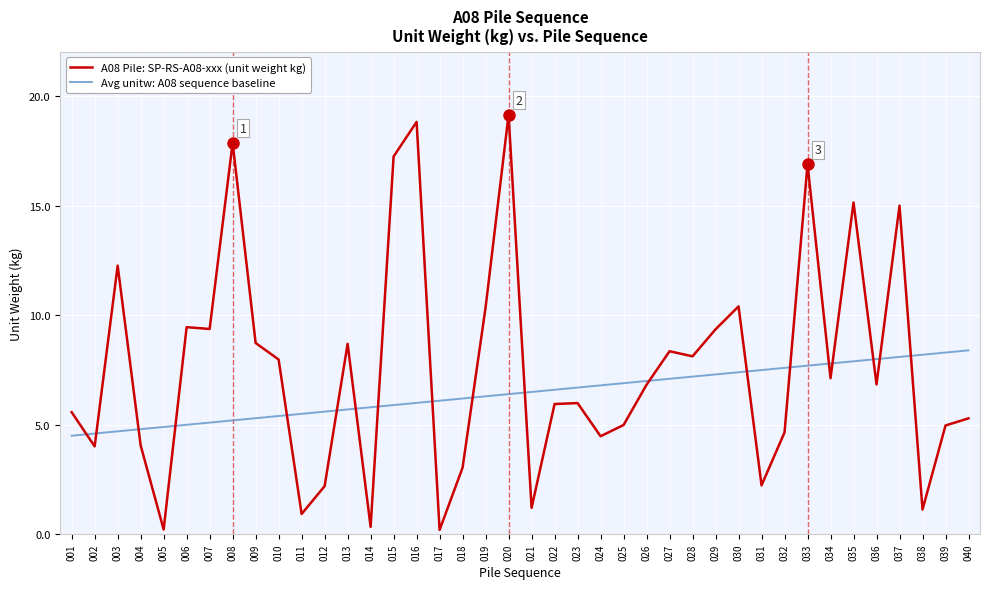

Between 004 and 011, which series saw the biggest shift?

A08 Pile: SP-RS-A08-xxx (unit weight kg)